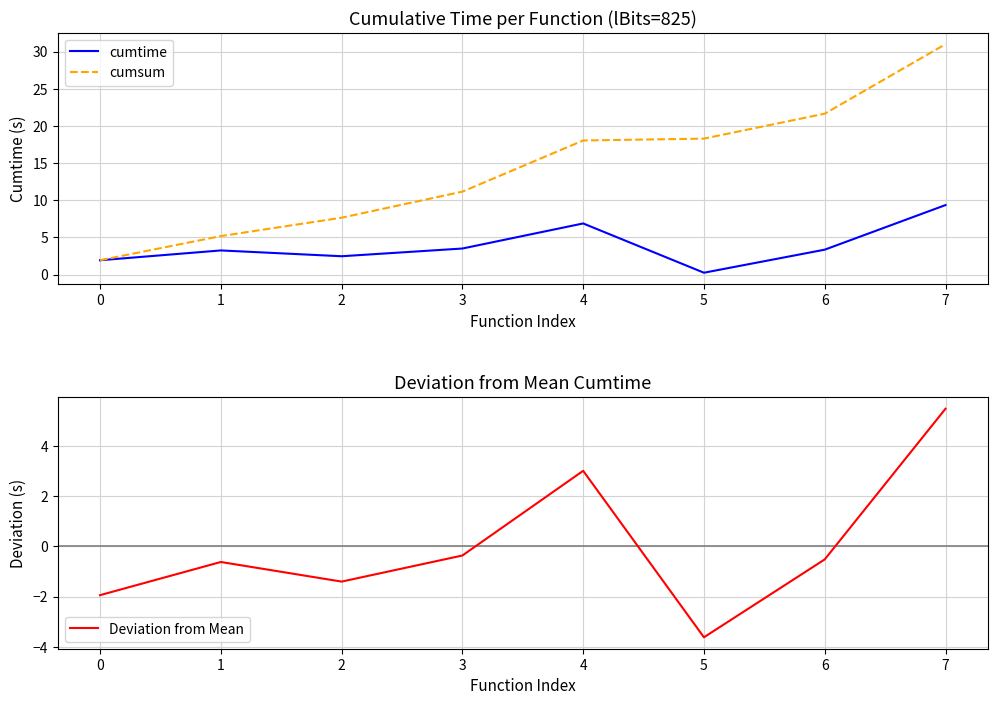

What is the value of the cumsum point at the 4th from the left?

11.2